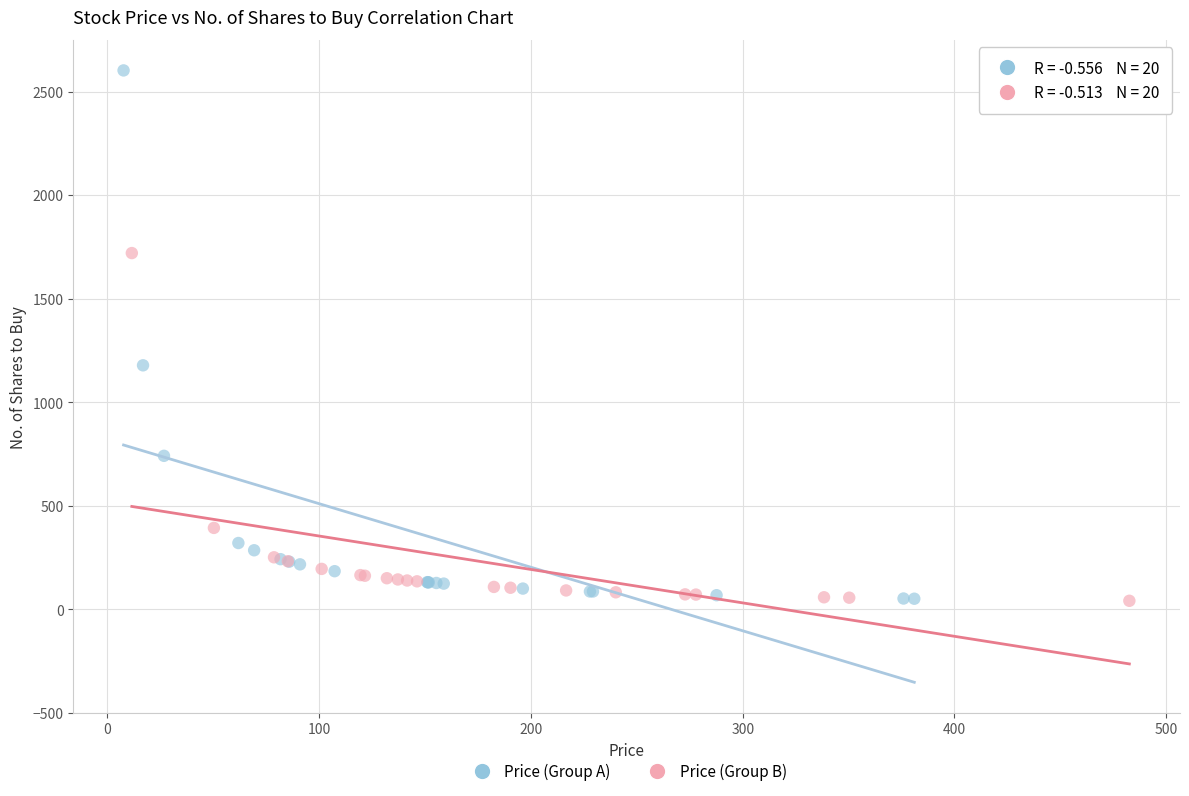

Which series reaches the maximum Y coordinate?

Price (Group A)